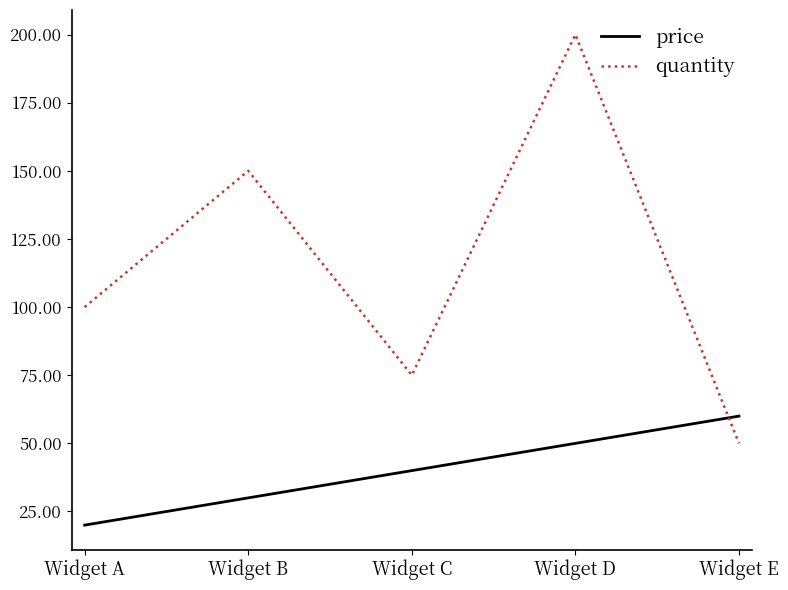

List the labels in order of price value, smallest first.

Widget A, Widget B, Widget C, Widget D, Widget E